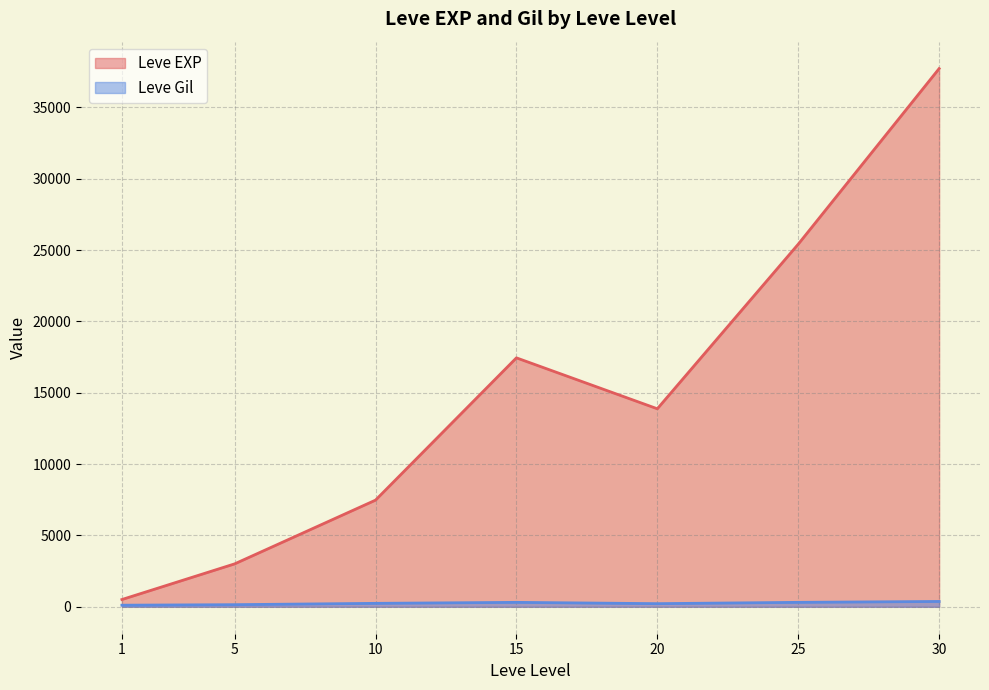

At which category does the chart reach its peak across all series?

30